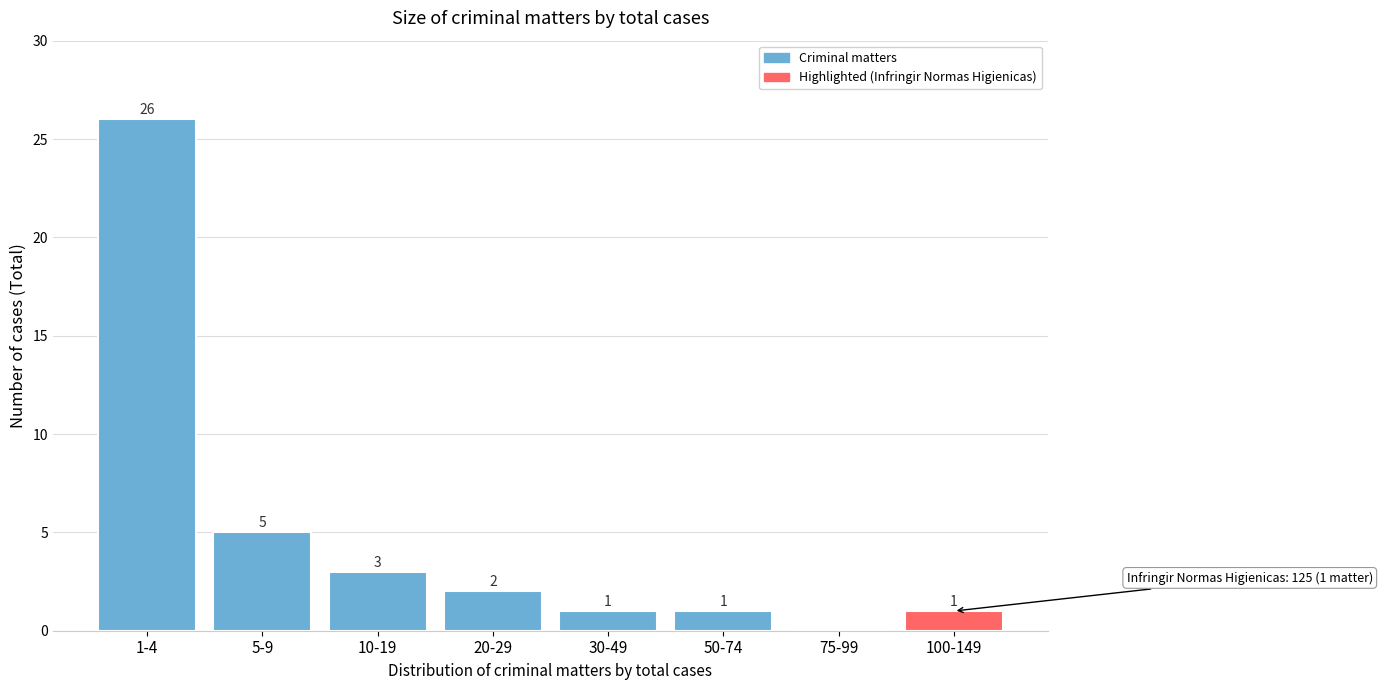

Reading left to right, transcribe all the data shown in this chart.

1-4=26	5-9=5	10-19=3	20-29=2	30-49=1	50-74=1	75-99=0	100-149=1